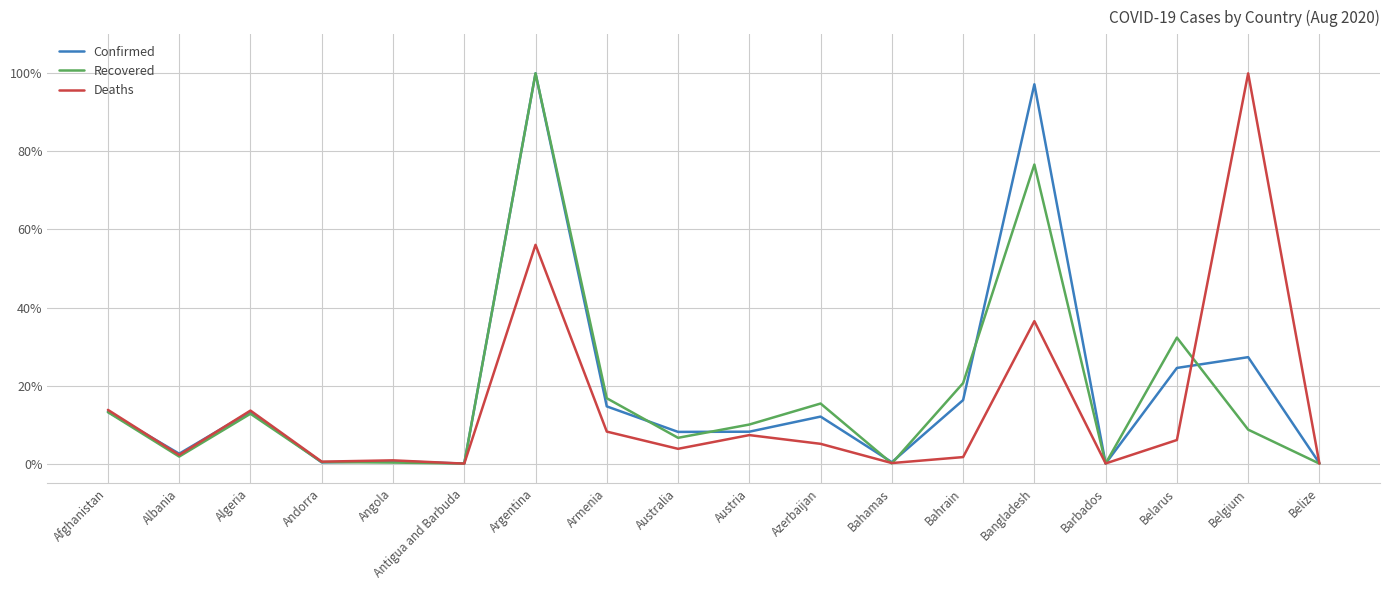

What is the total value across all series at Belgium?

136.0